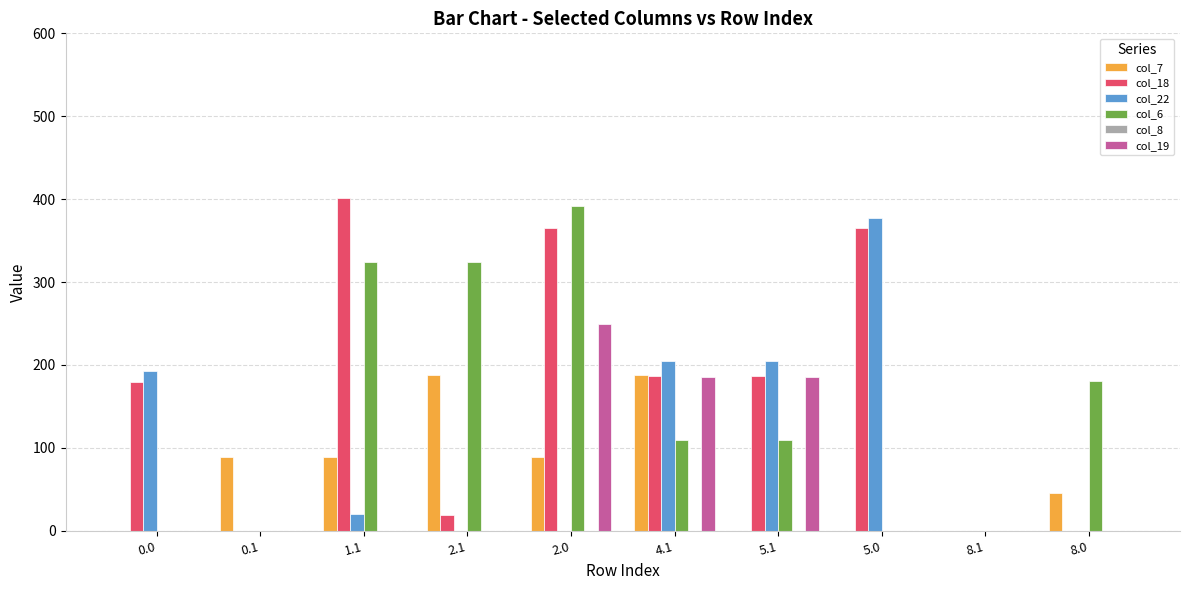

Are the bars grouped side by side (vs. stacked)?

Yes